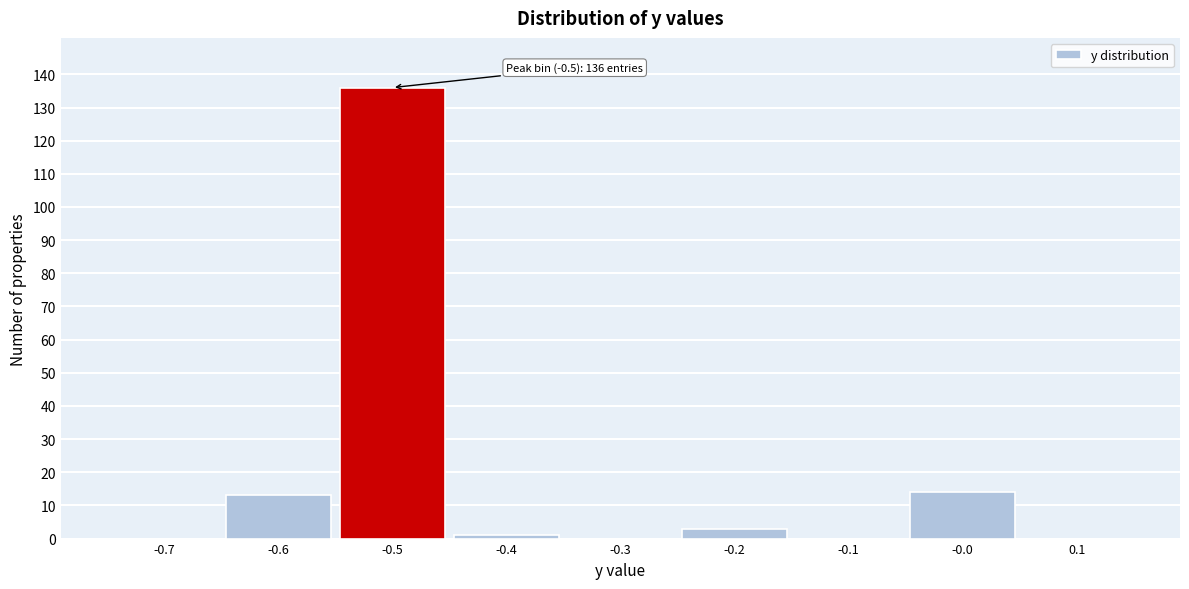

Which range on the x-axis has the tallest bar?

-0.55 to -0.45